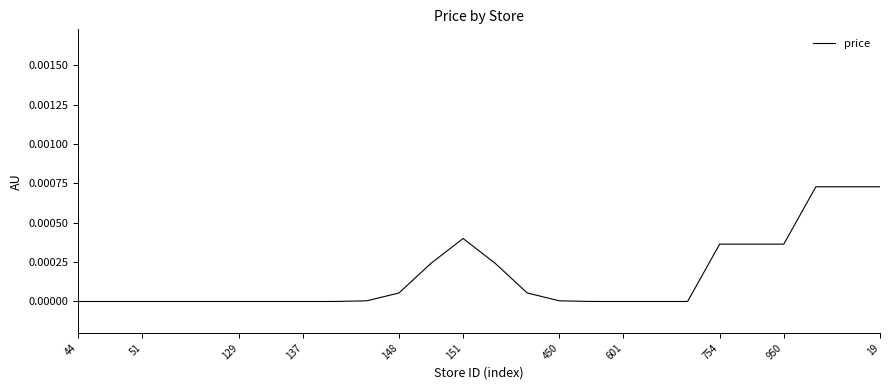

Which label corresponds to the largest value in the chart?

23